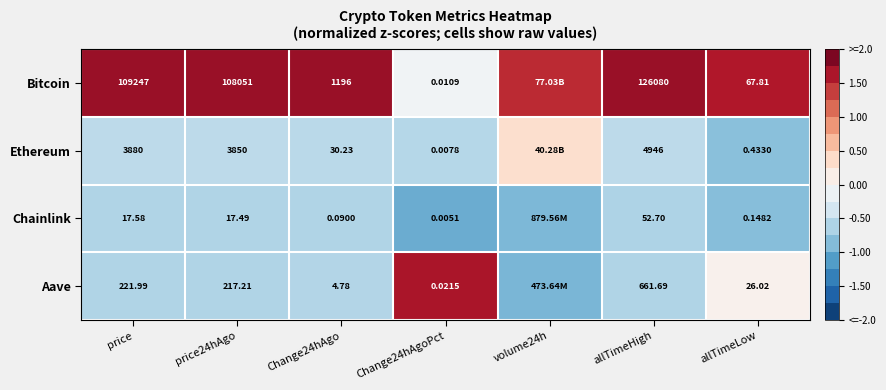

Rank the series at price24hAgo from lowest to highest value.

Chainlink, Aave, Ethereum, Bitcoin